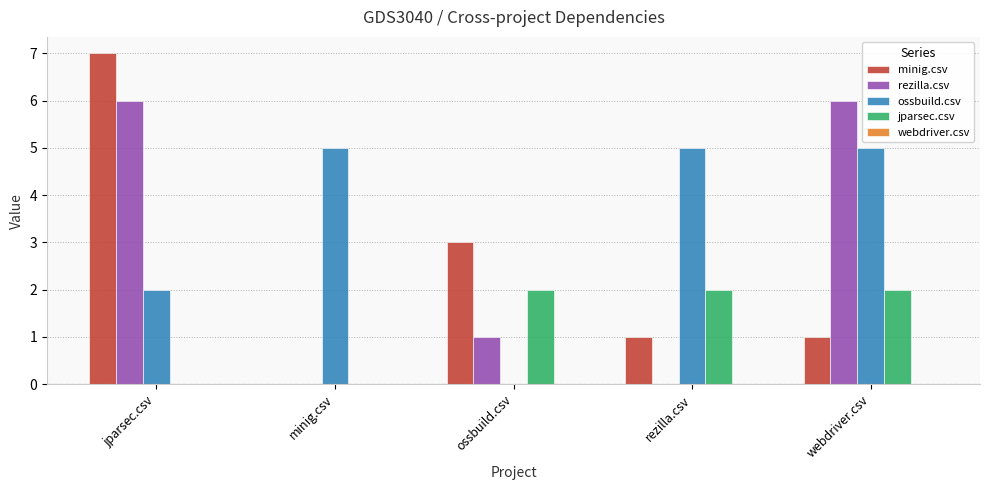

Which series has the largest total across all categories?

ossbuild.csv